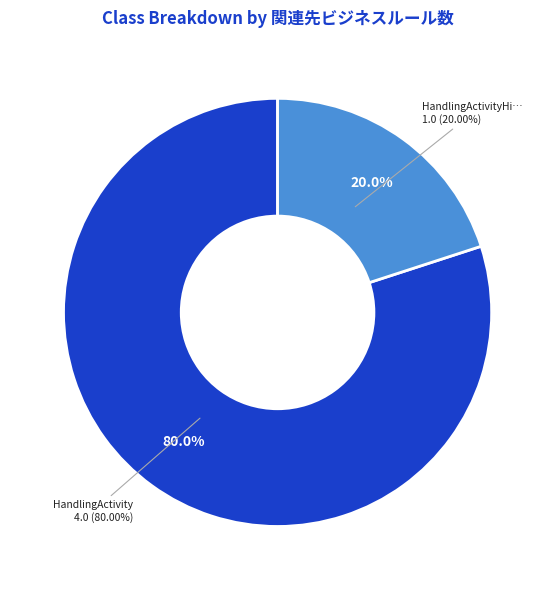

Which category has the biggest portion of the pie?

HandlingActivity